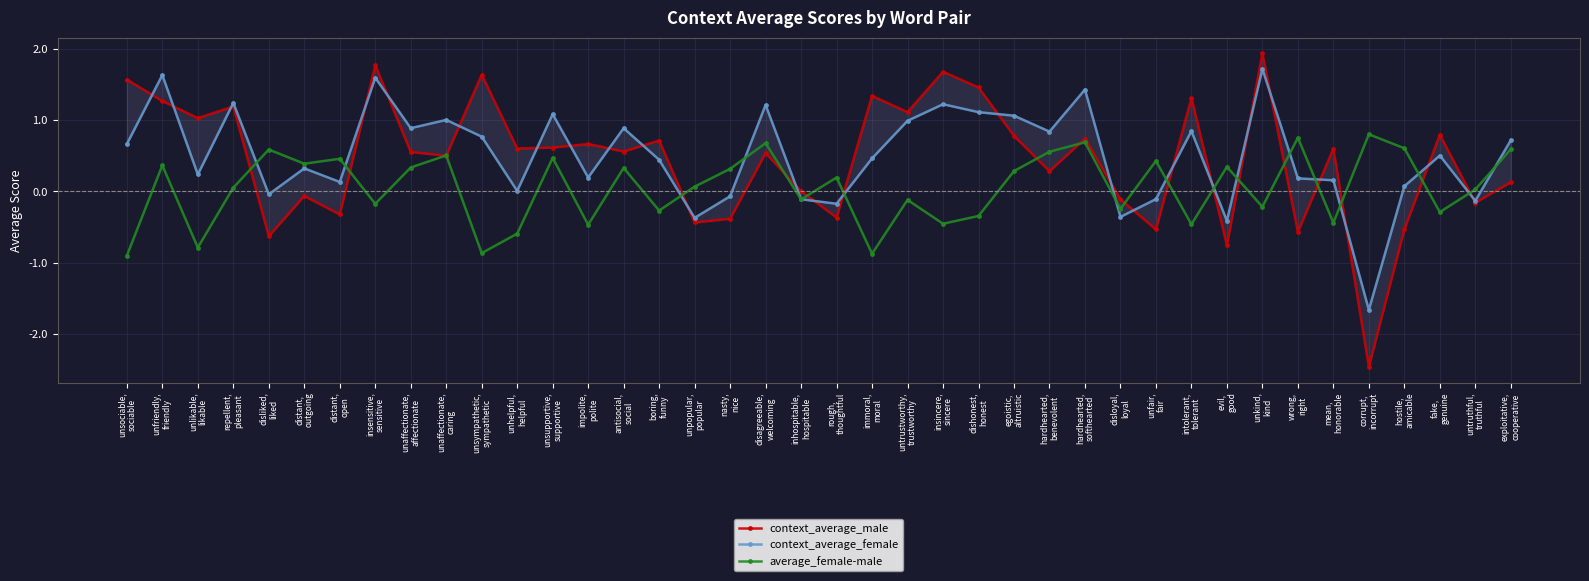

At which label is average_female-male closest to 0?

untruthful,
truthful